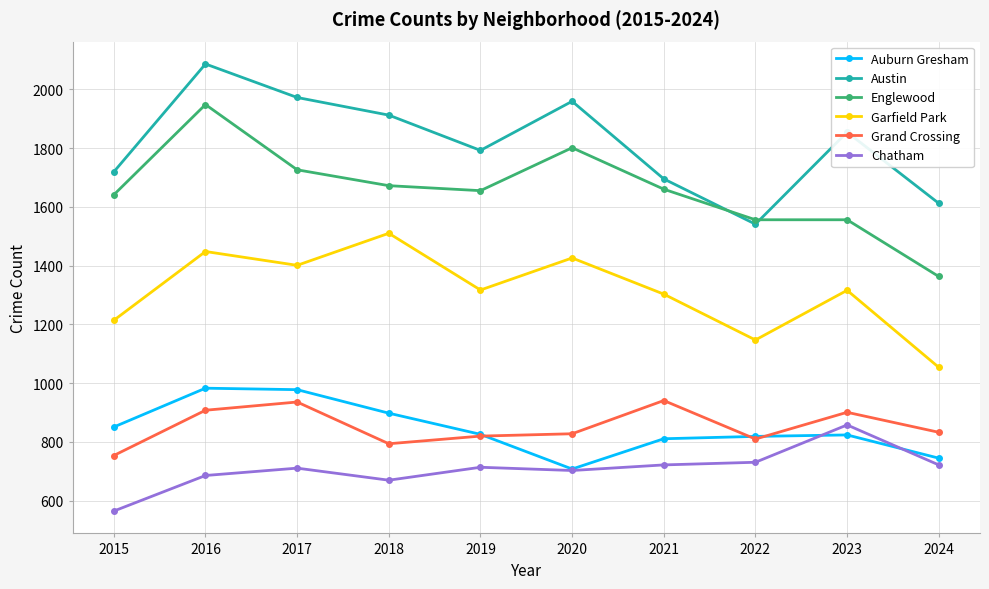

What is the highest value of the Austin series?

2086